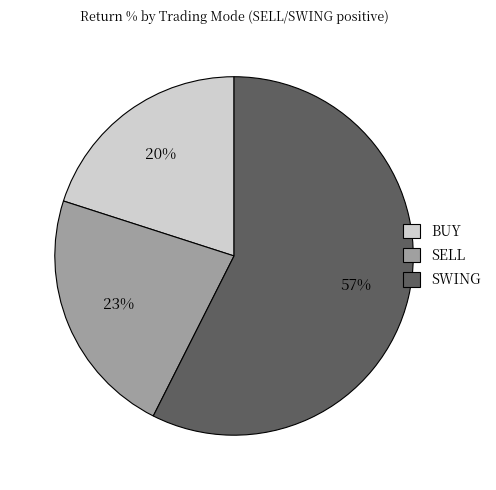

True or false: SELL accounts for 31% of the total.

False